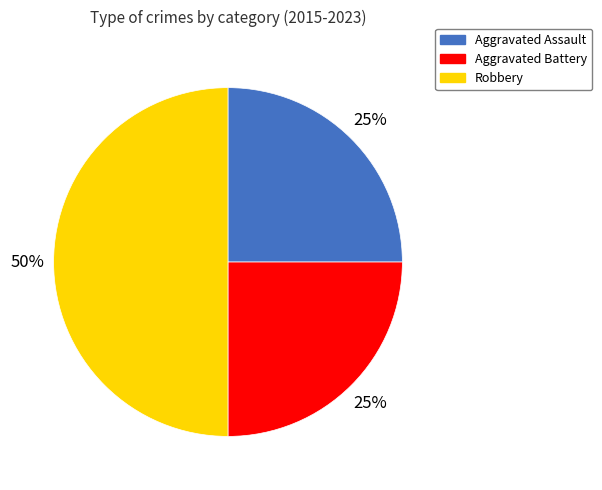

True or false: Aggravated Battery accounts for 36% of the total.

False